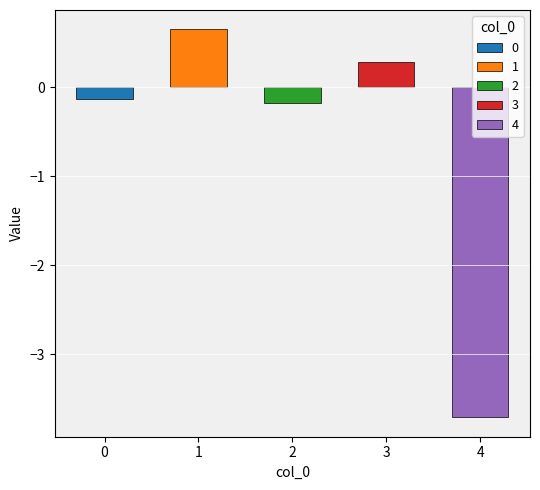

Are the bars grouped side by side (vs. stacked)?

No